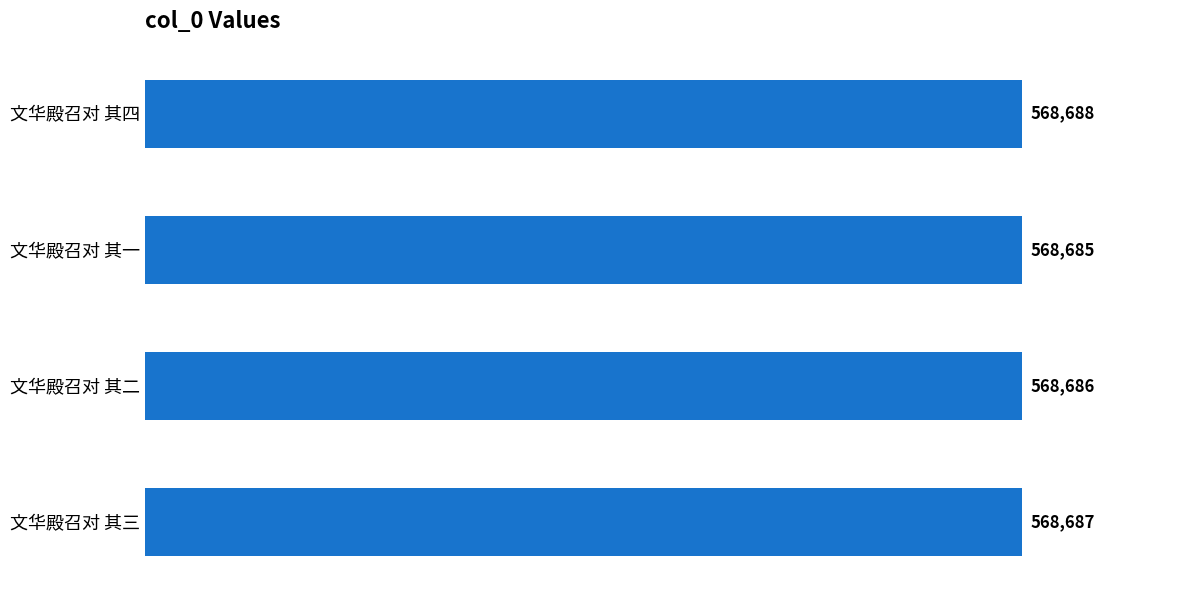

How many series are shown in this chart?

1